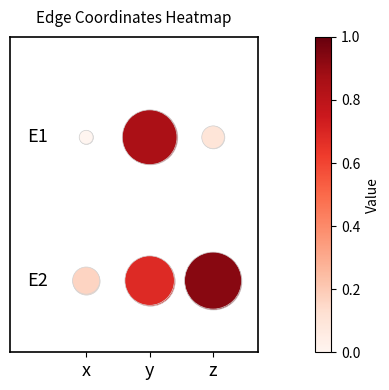

True or false: E1 has a value of 0 at x.

True